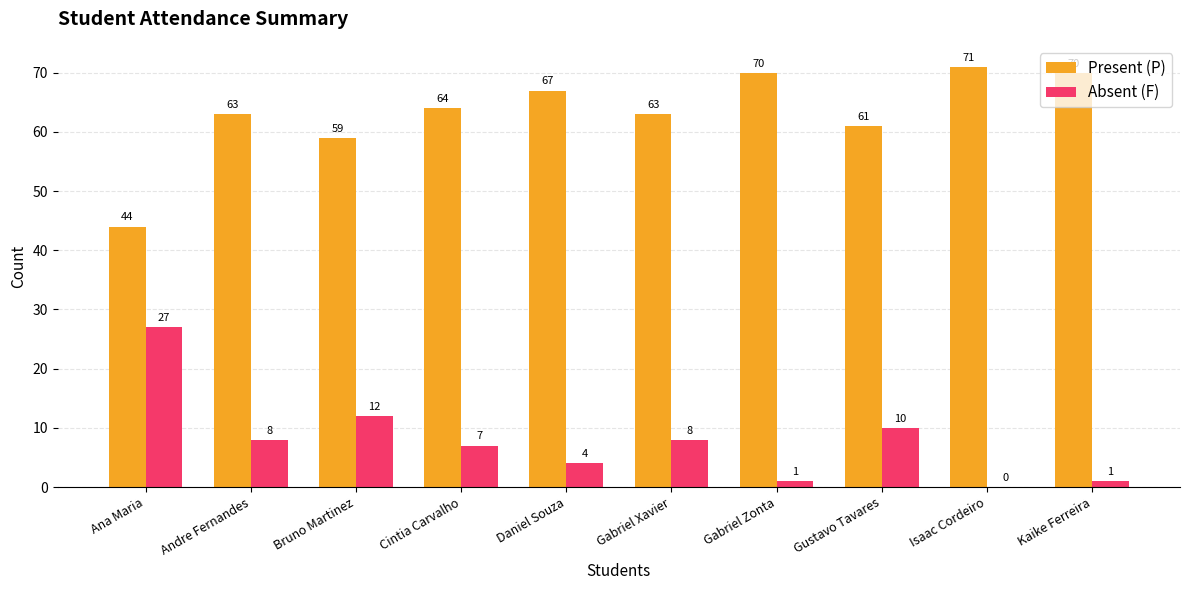

Where is Present (P) nearest to the value 57?

Bruno Martinez